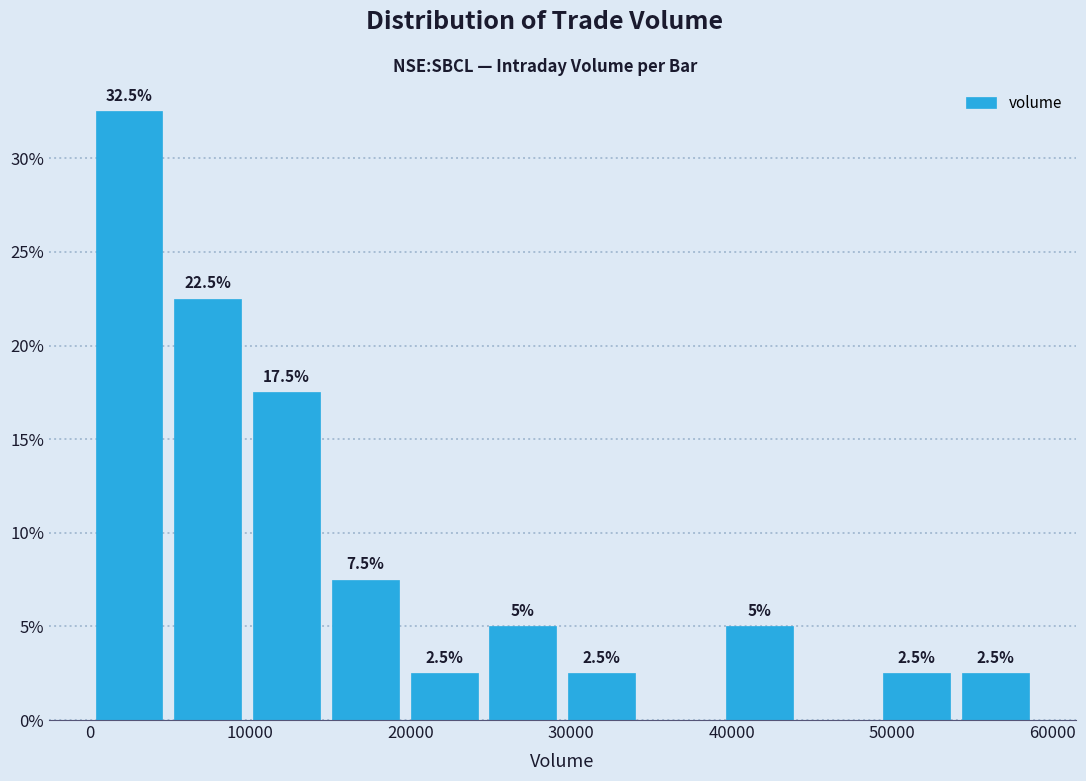

Over which range of the x-axis is the bar tallest?

0 to 5000